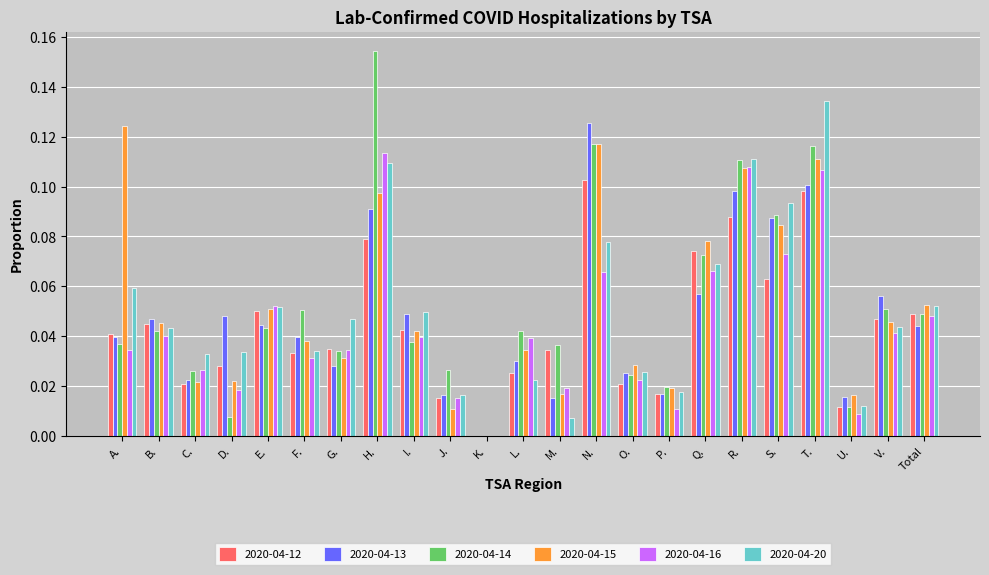

What is the sum of all 2020-04-12 values?

1.0